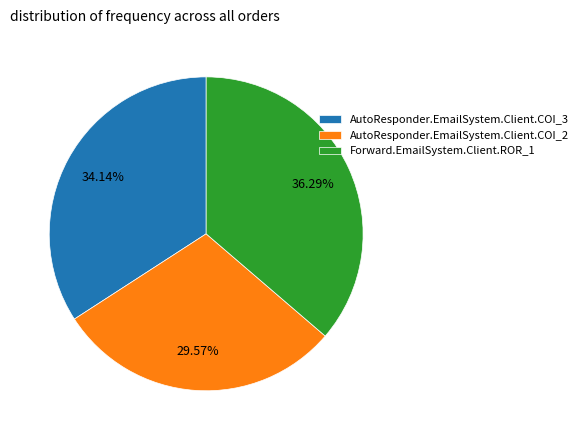

To the nearest percent, what portion does AutoResponder.EmailSystem.Client.COI_3 represent?

34%